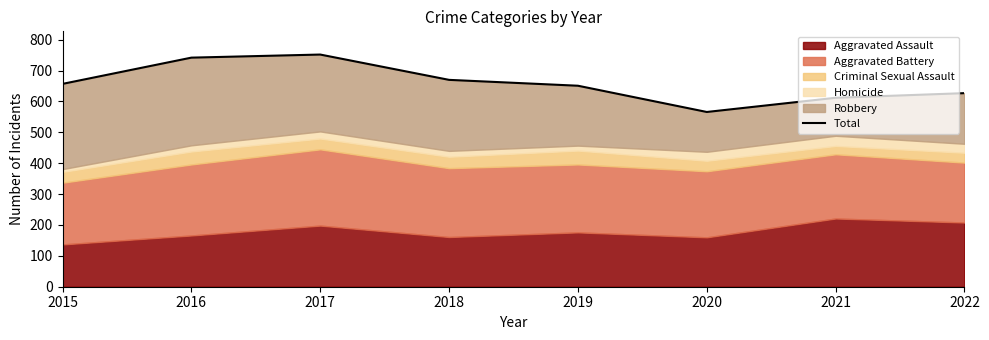

Approximately how many times larger is the value at 2017 compared to 2021?

1.2